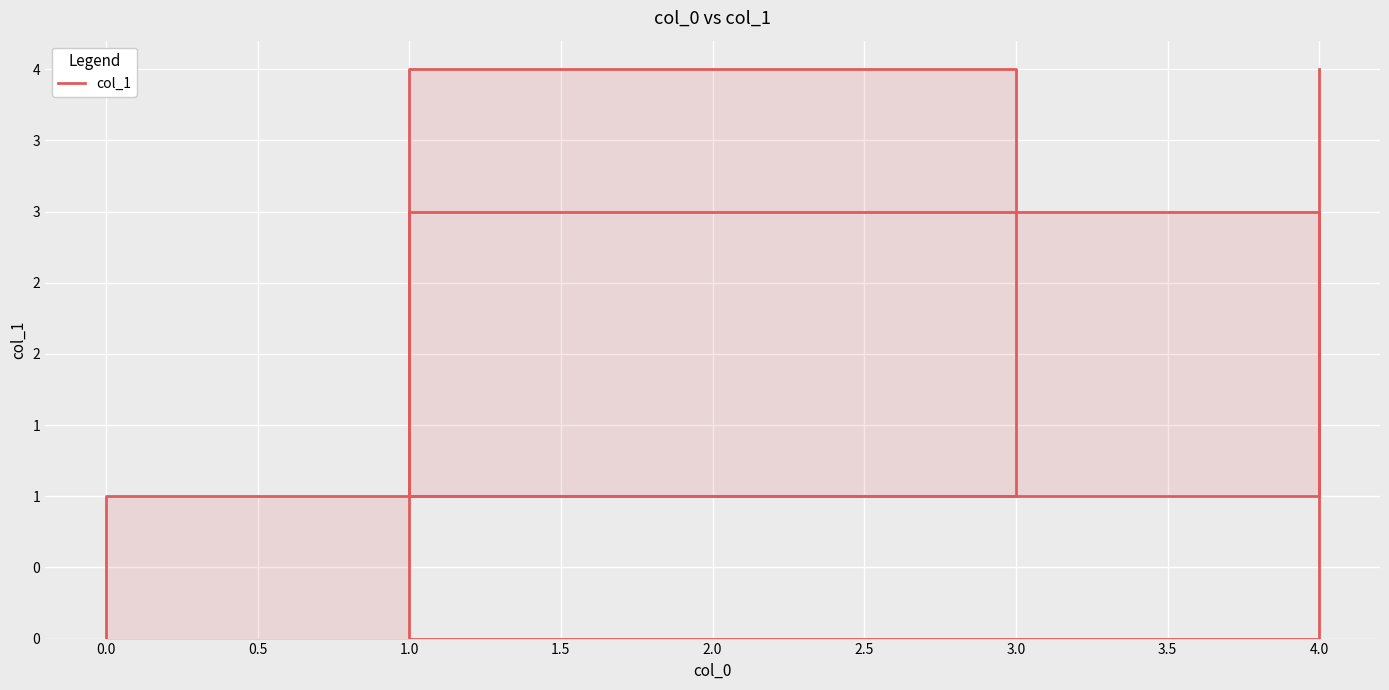

How many values are between 0 and 4?

7